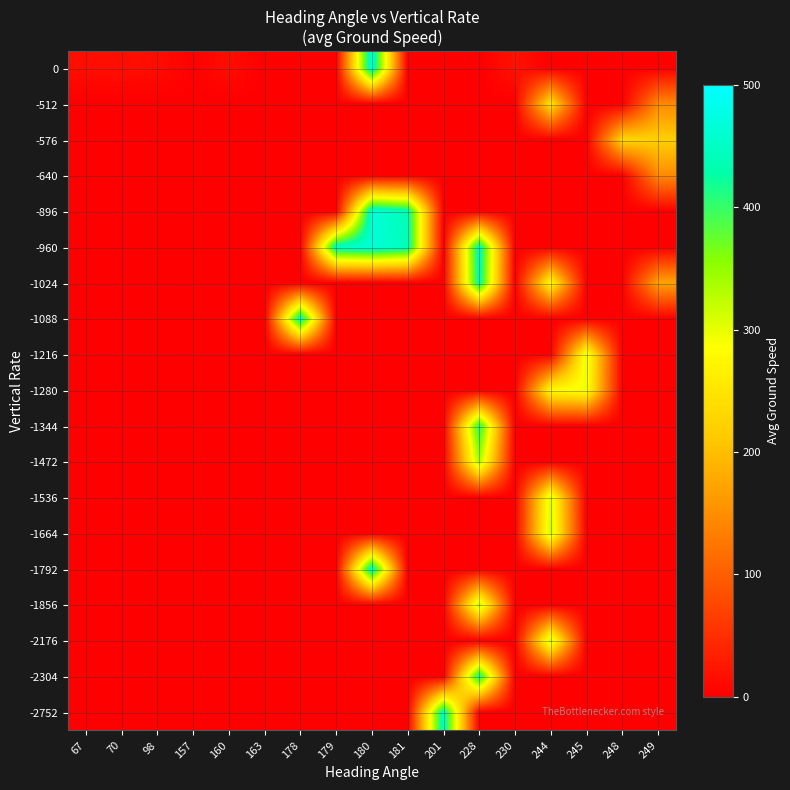

What is the difference between the highest and lowest values at 70?

16.0